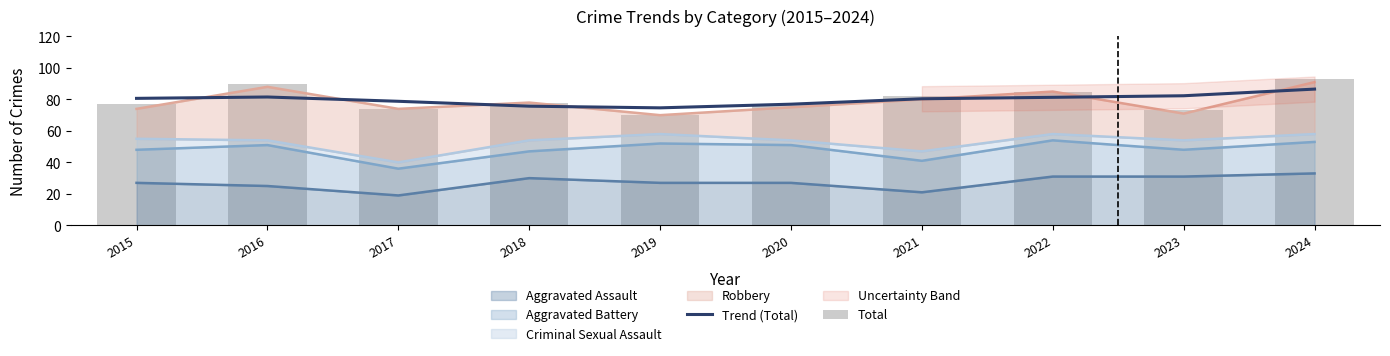

True or false: Total has a value of 73.0 at 2023.

True